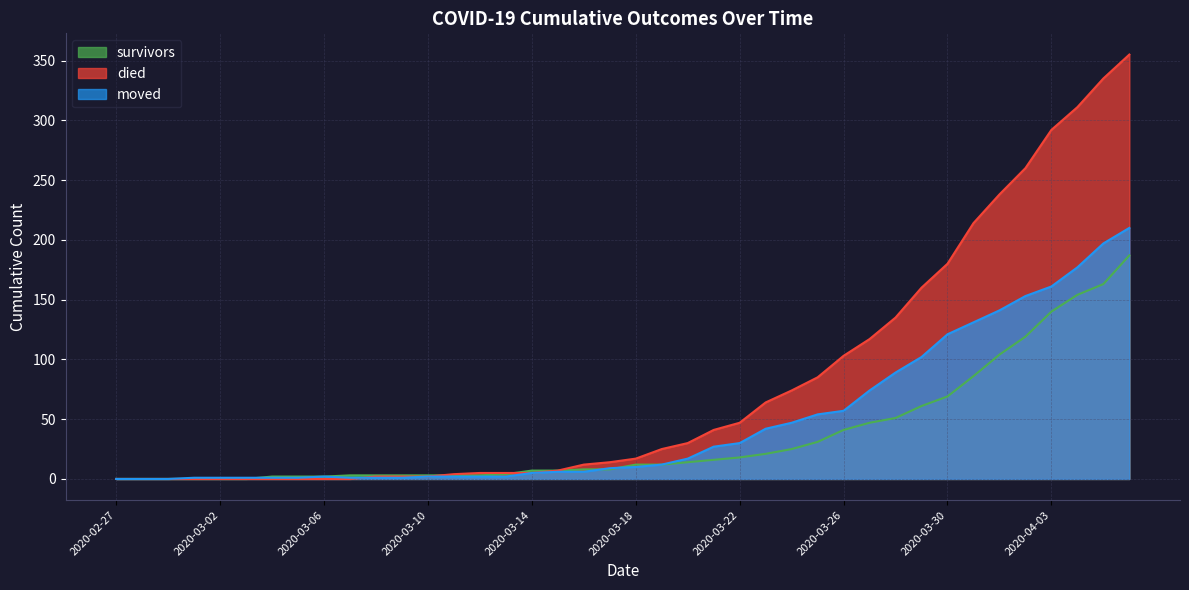

True or false: survivors has more than 1 points higher than both neighbors.

False